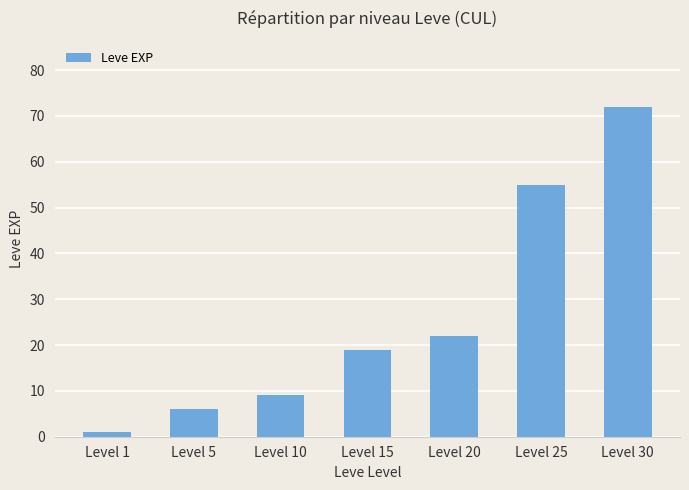

What is the sum of the values at Level 15 and Level 25?

74